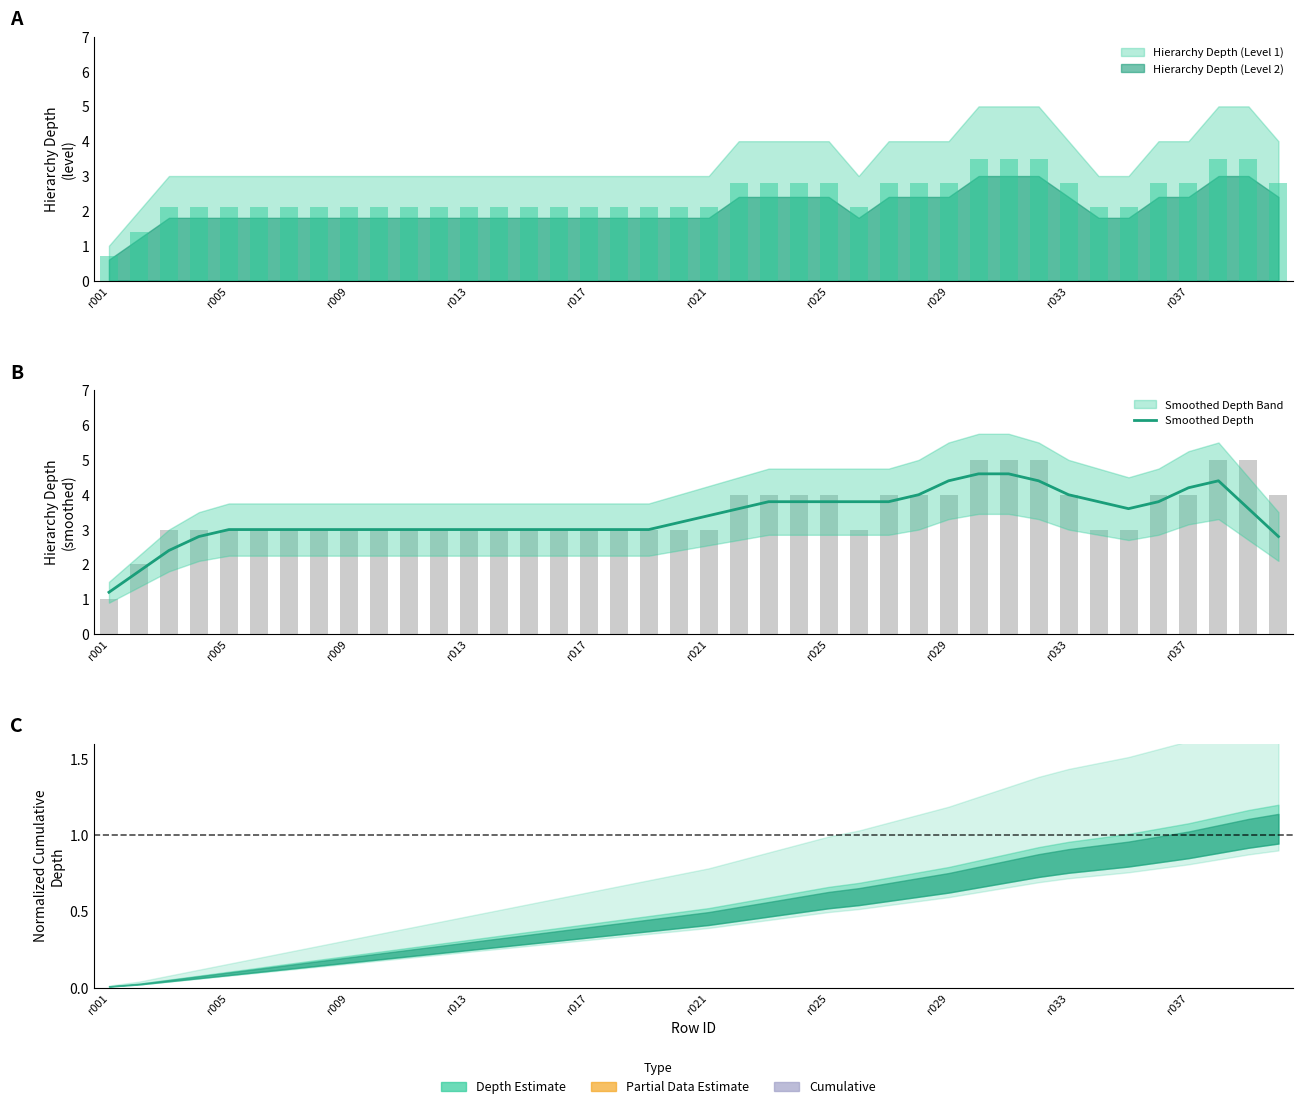

What is the value of the 40th bar from the left?

2.8